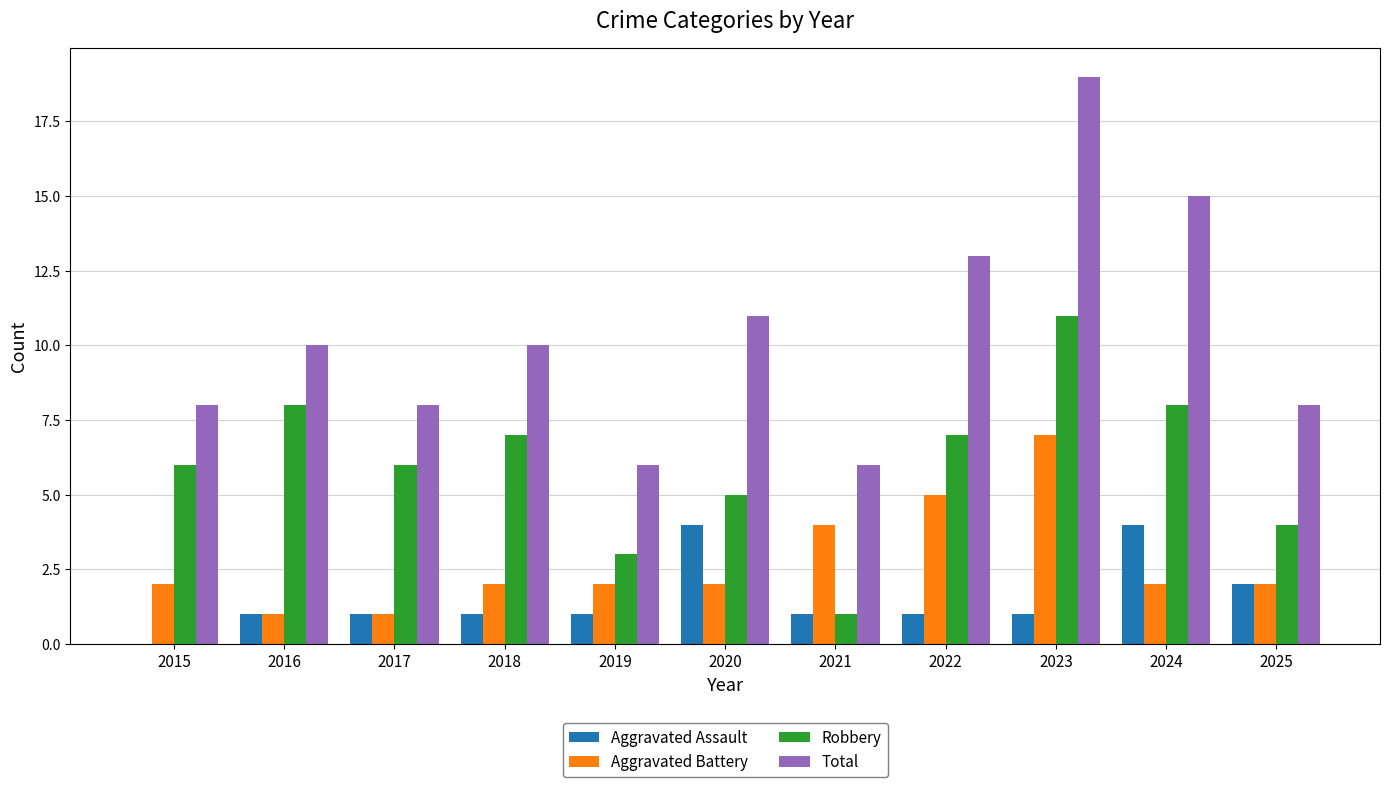

Which series has the largest total across all categories?

Total